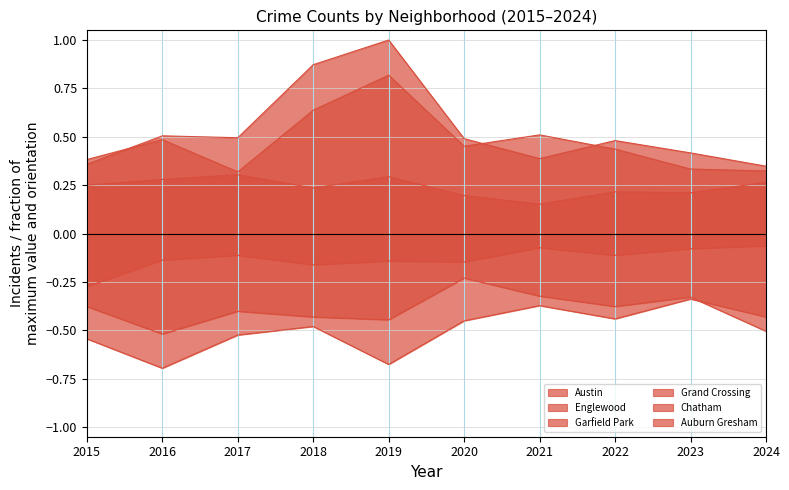

How many interior local peaks does the Chatham series have?

3